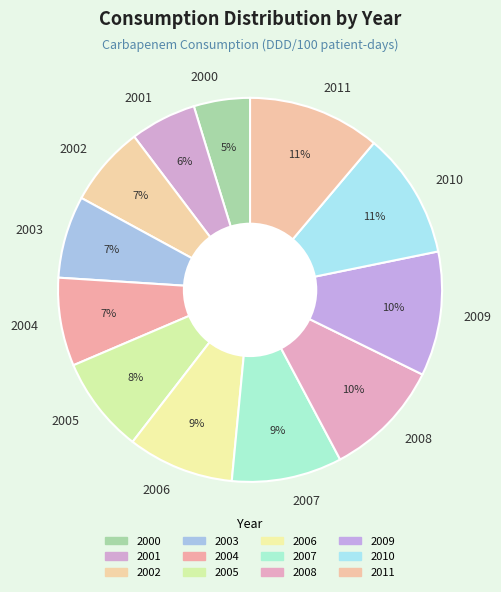

Which has a higher value, 2000 or 2005?

2005